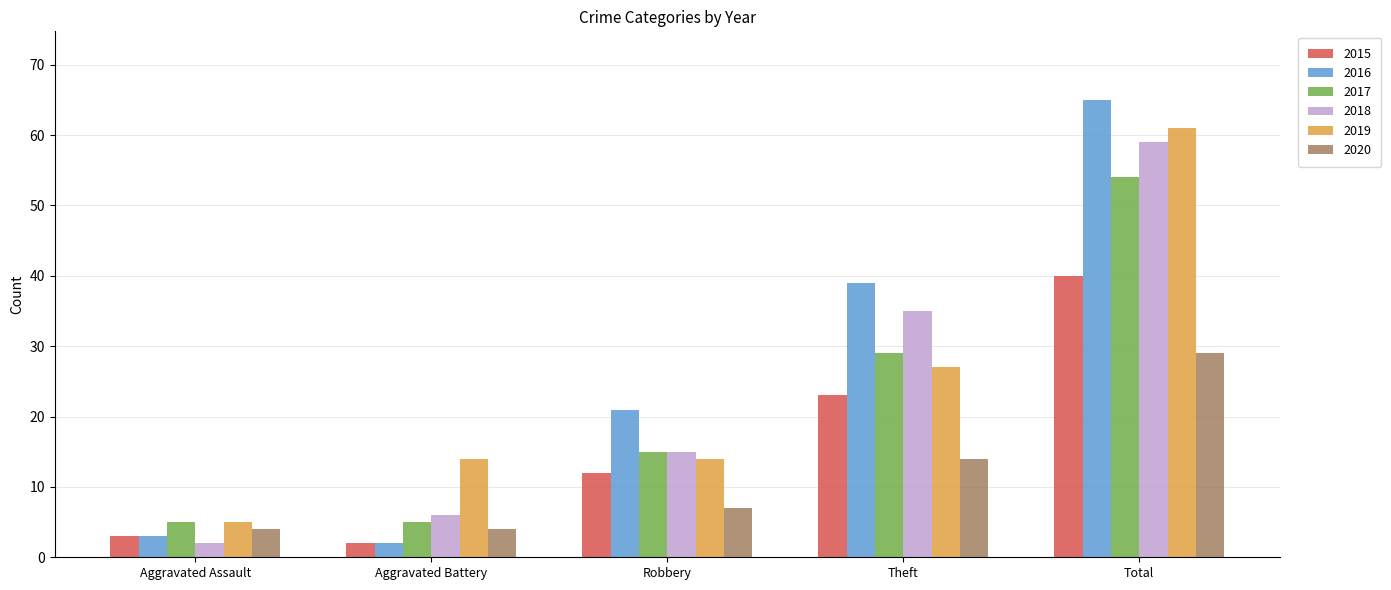

What is the difference between the highest and lowest values at Theft?

25